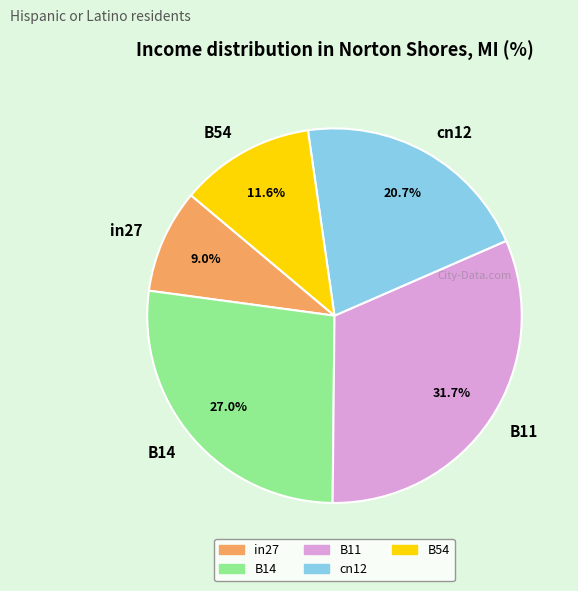

Between B11 and B54, which is larger?

B11